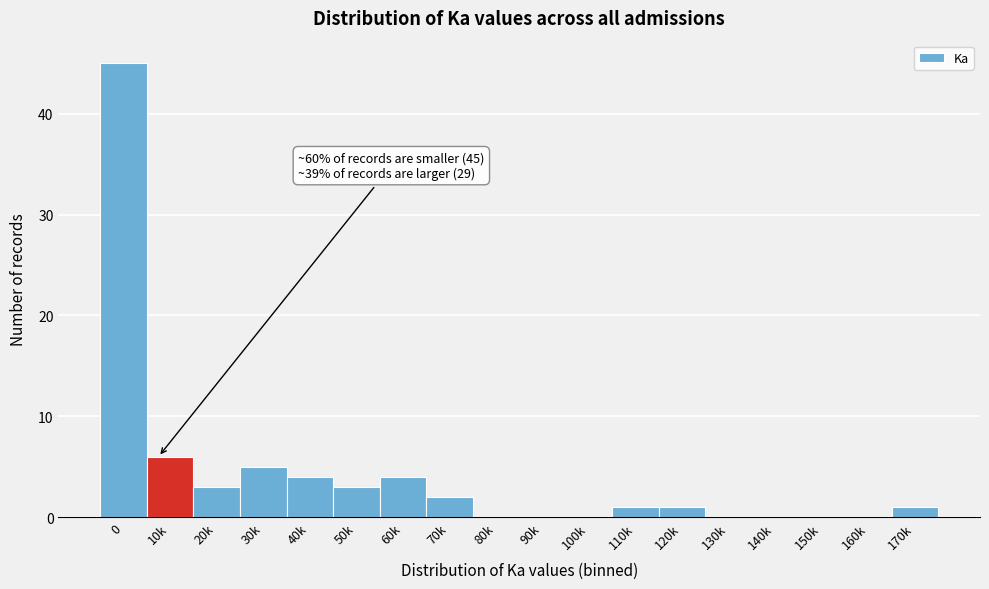

Reading left to right, list all the values displayed in this chart.

0=45	10k=6	20k=3	30k=5	40k=4	50k=3	60k=4	70k=2	80k=0	90k=0	100k=0	110k=1	120k=1	130k=0	140k=0	150k=0	160k=0	170k=1